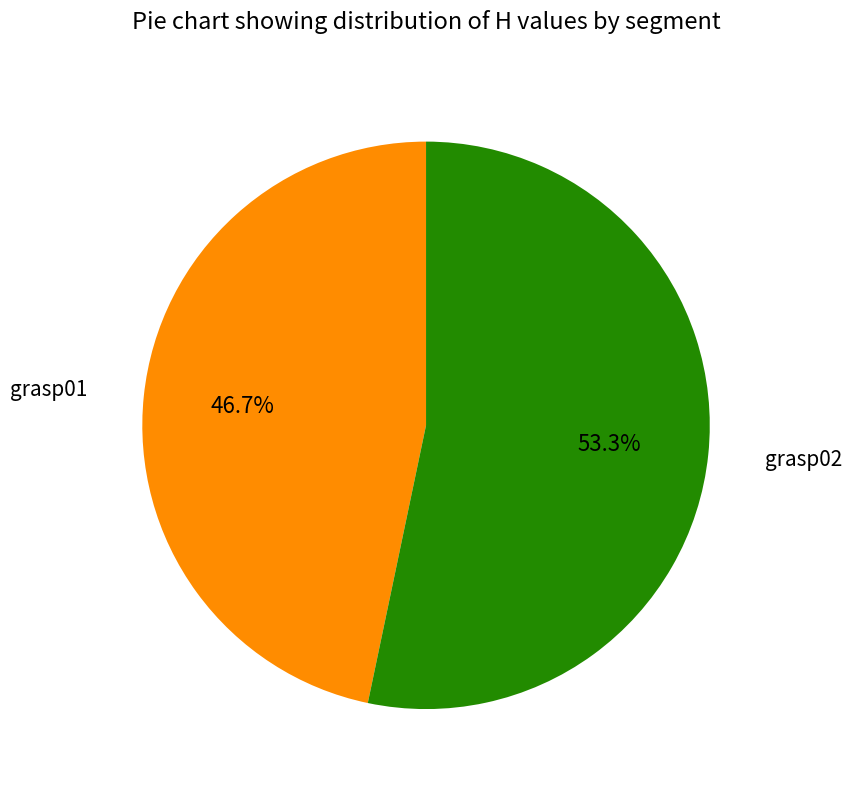

Does any single category account for the majority?

Yes